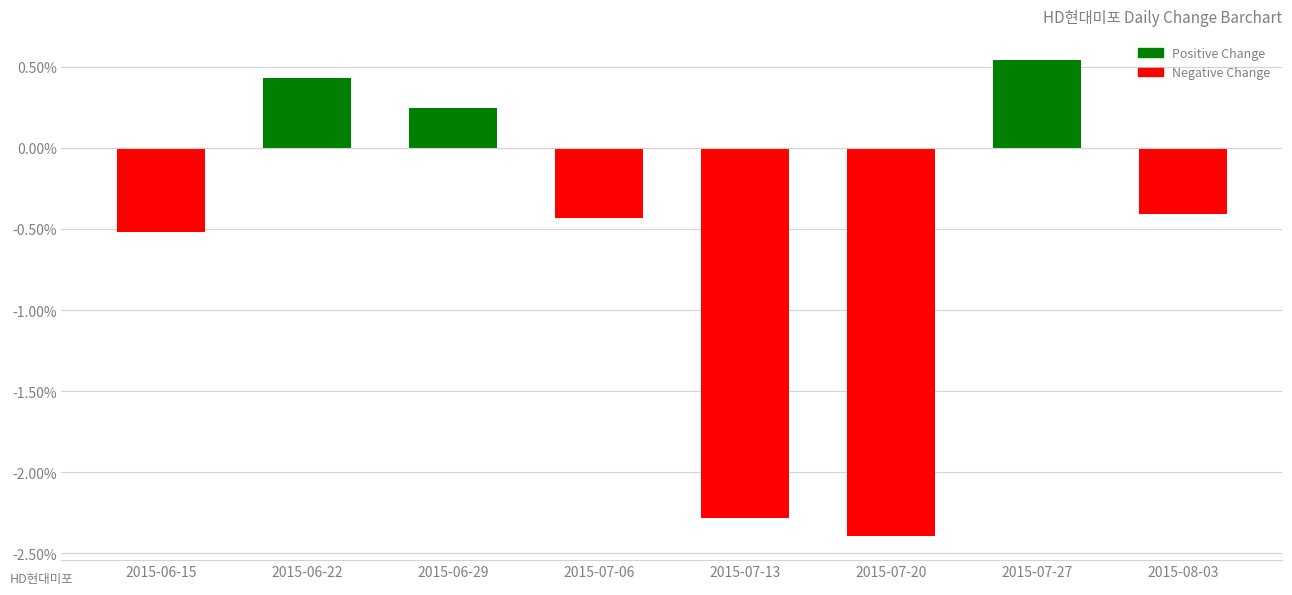

Where is the data nearest to the value 0?

2015-06-29